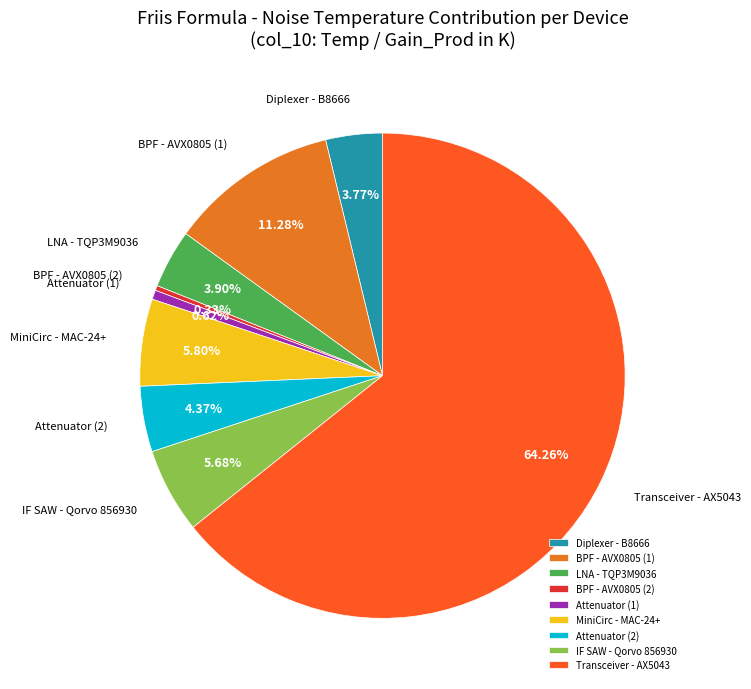

Does BPF - AVX0805 (1) account for over 50% of the chart?

No